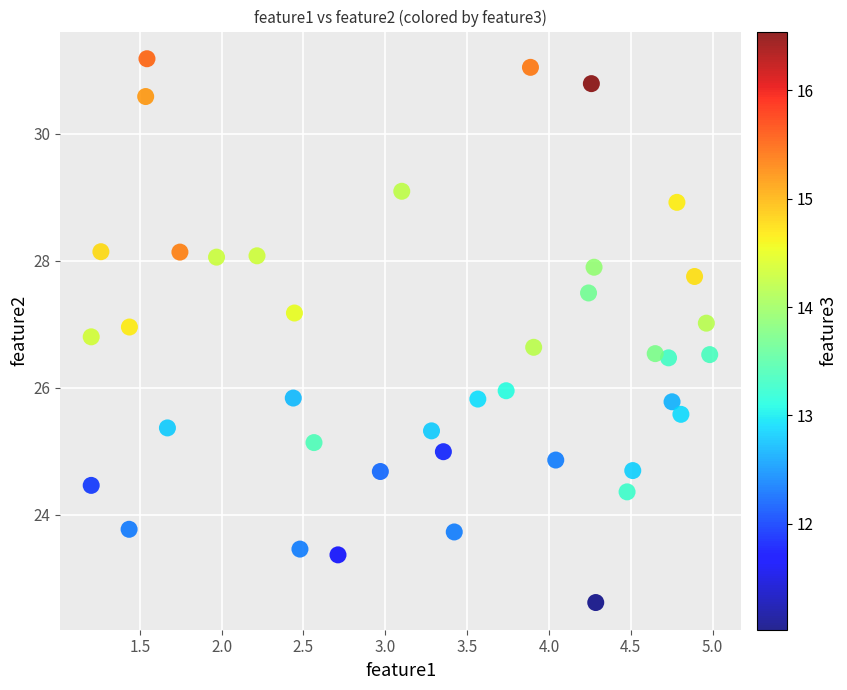

What is the range of Y values (max minus min)?

8.6